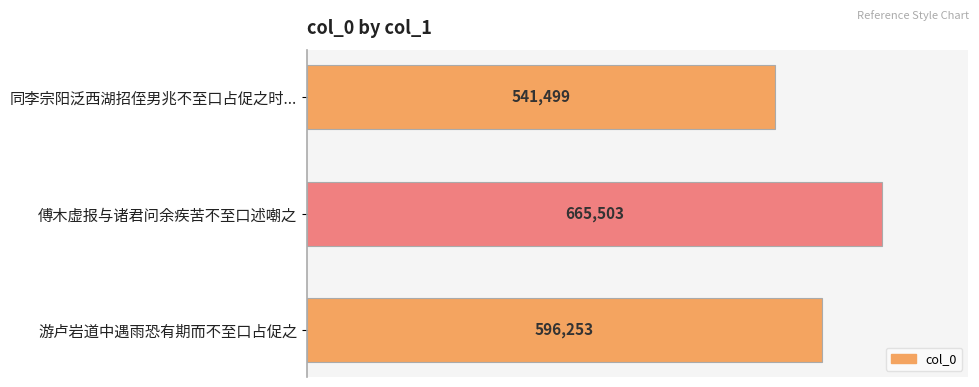

Reading top to bottom, extract all data points from this chart.

541499	665503	596253